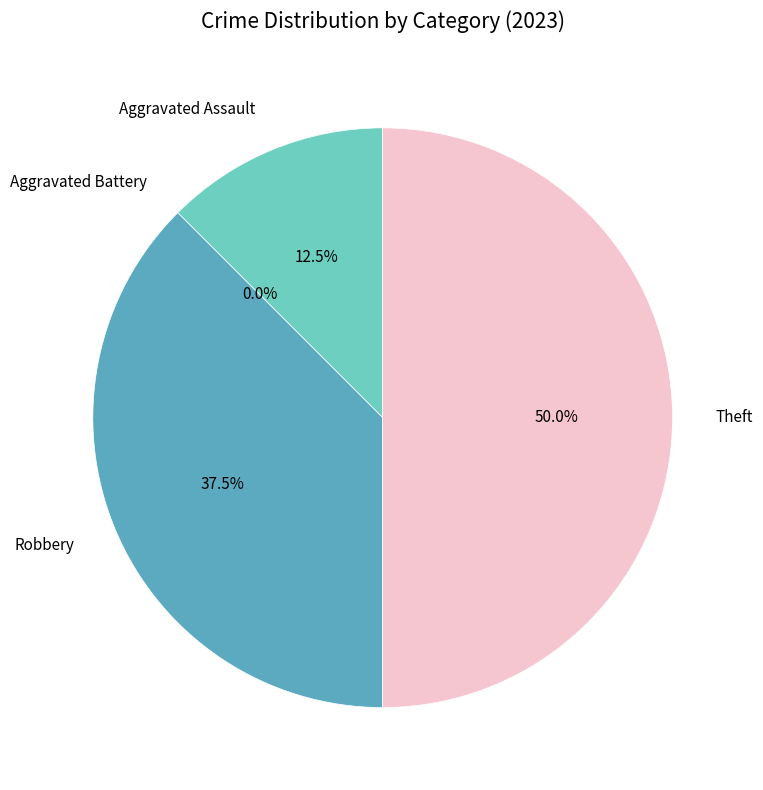

To the nearest percent, what is the combined percentage of Theft and Robbery?

88%